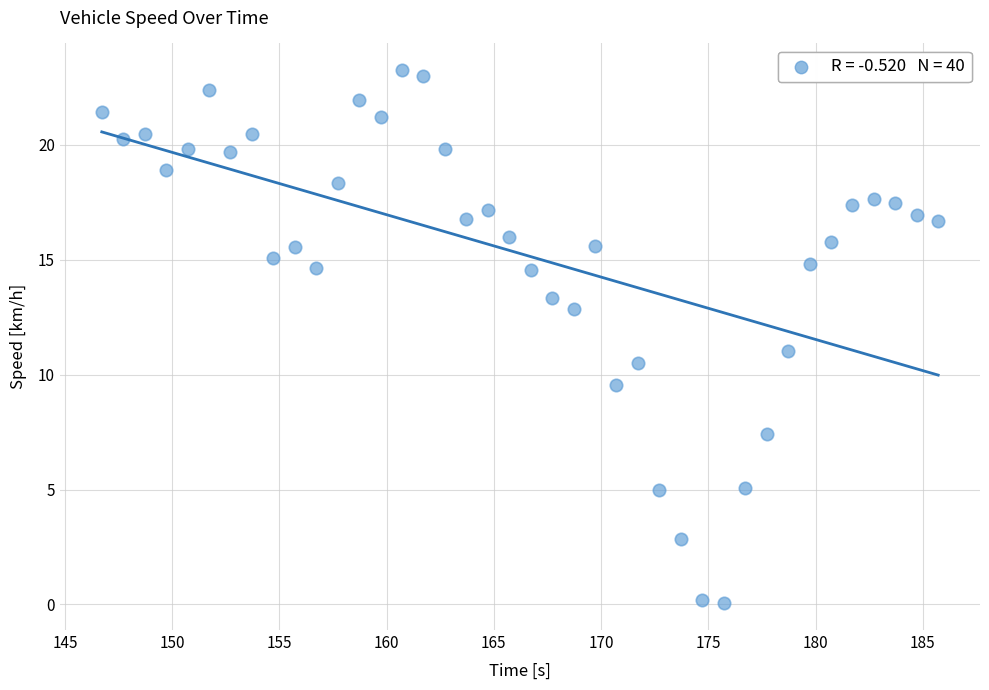

What is the range of Y values (max minus min)?

23.2